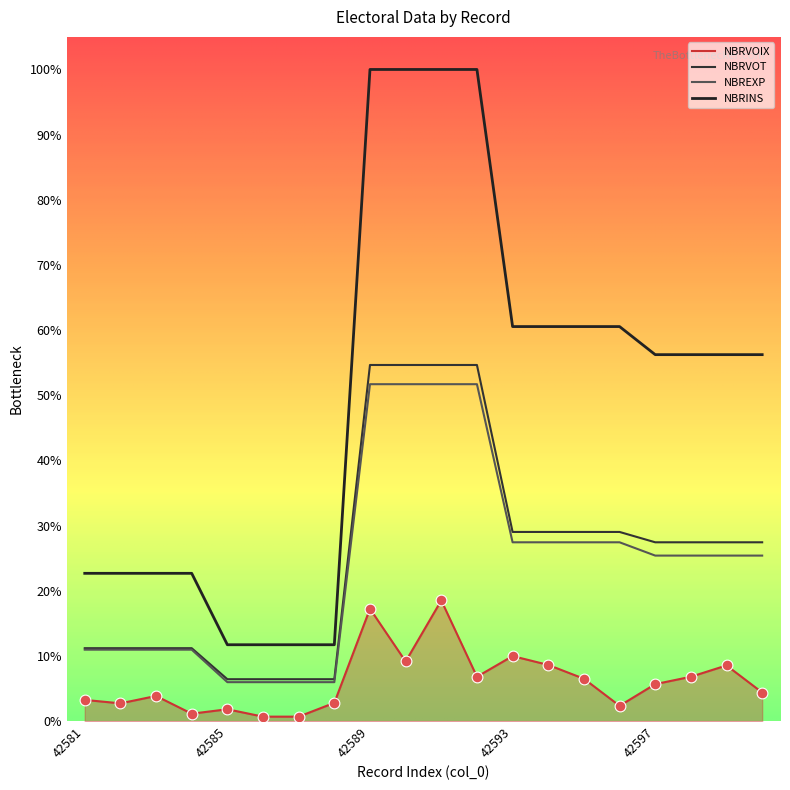

What are all the series names shown in the legend?

NBRVOIX, NBRVOT, NBREXP, NBRINS